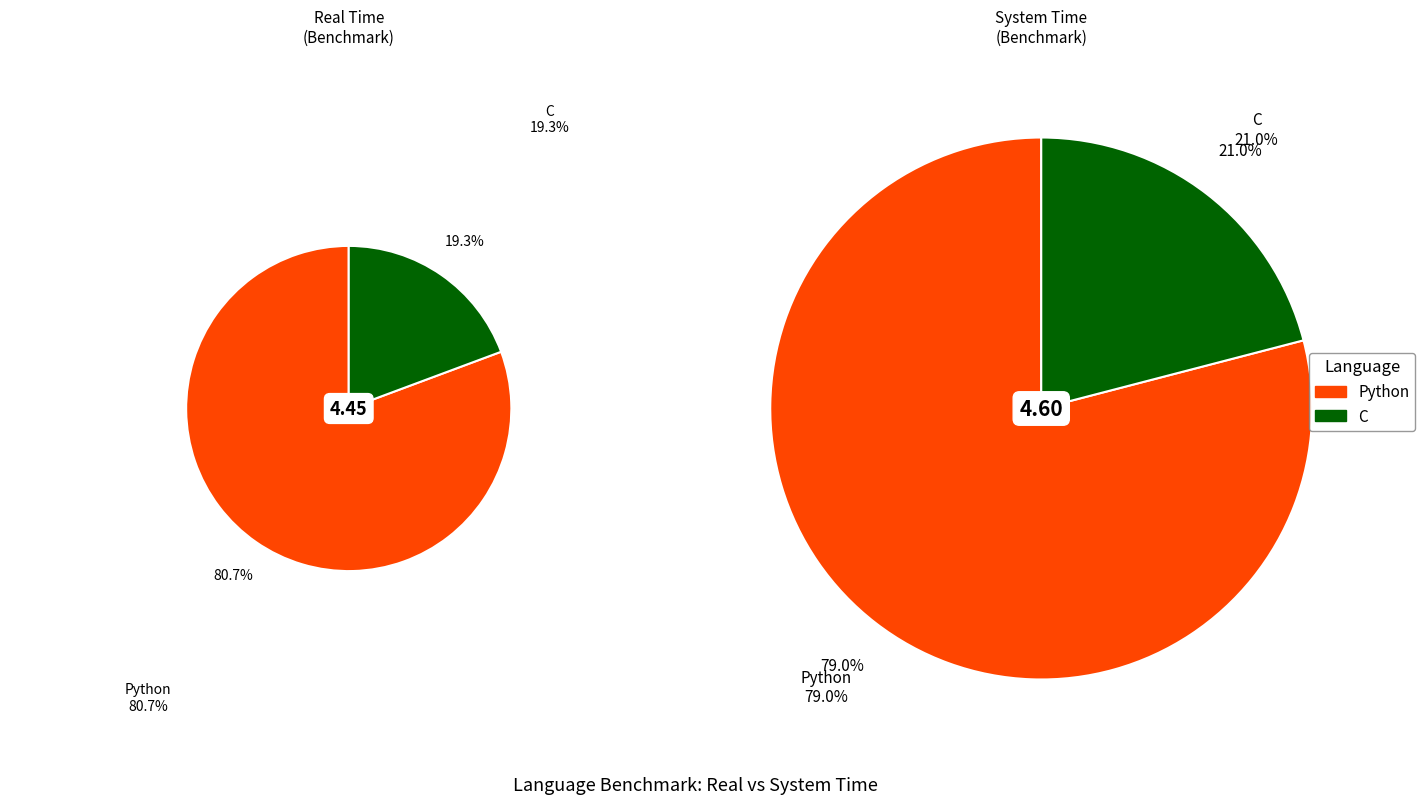

The Python slice represents 81% of the pie. True or false?

True